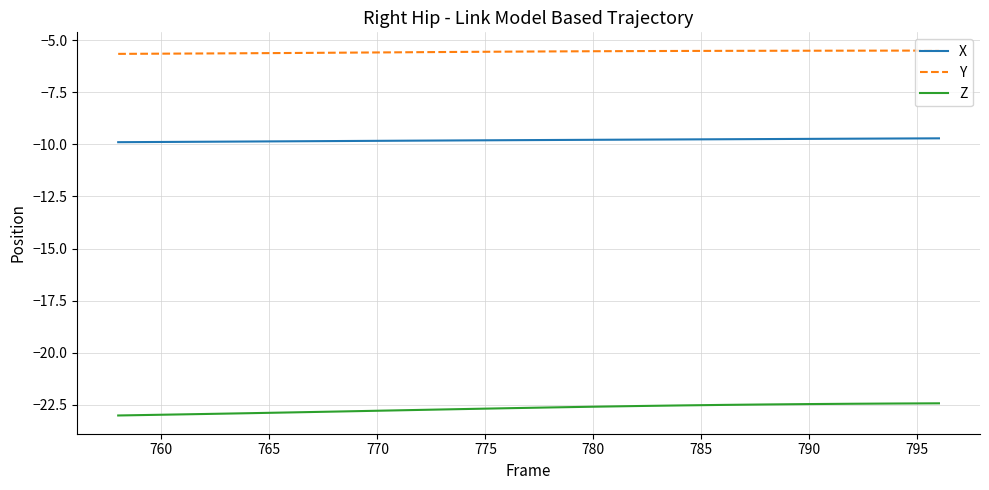

True or false: X and Y cross at least once.

False